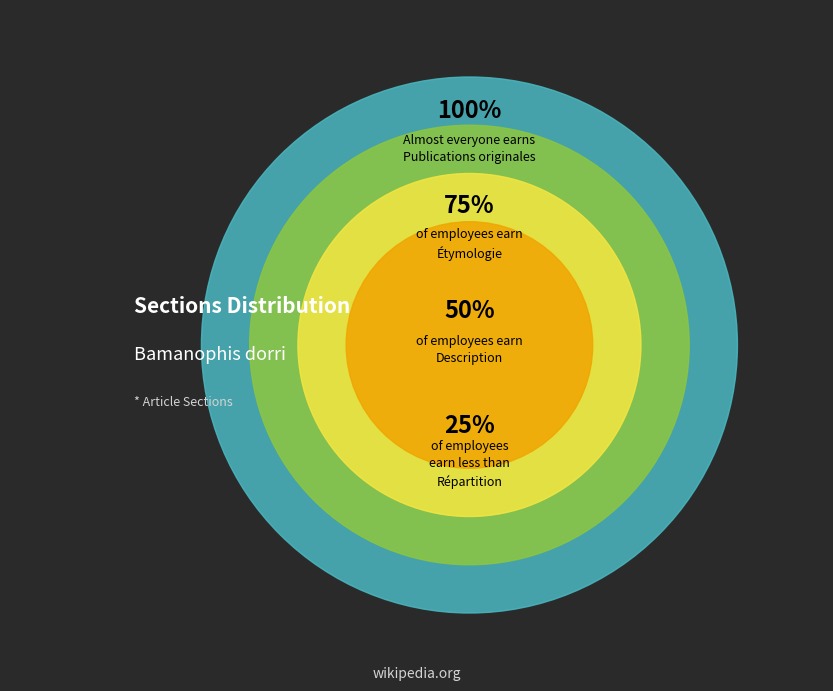

How many segments does this pie chart have?

4